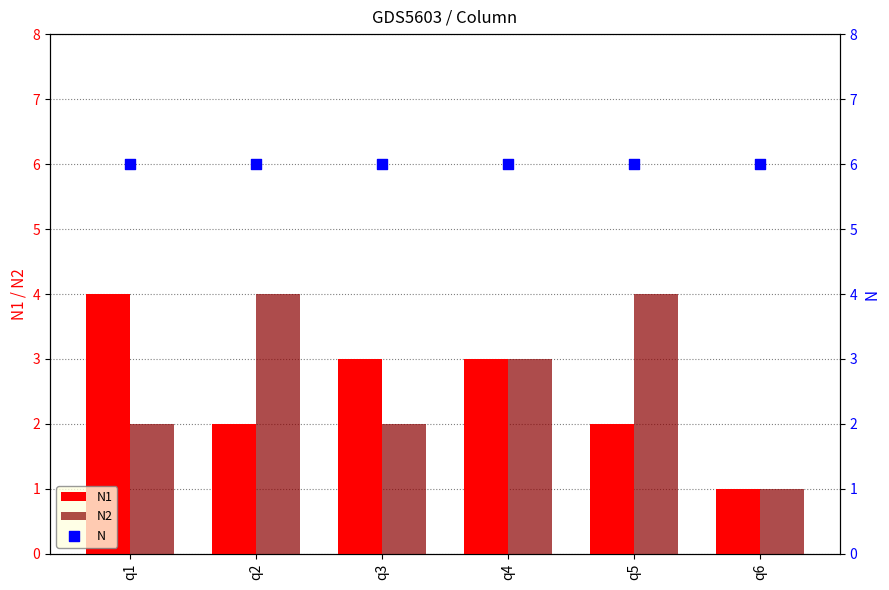

At which category is the sum across all series the highest?

q1